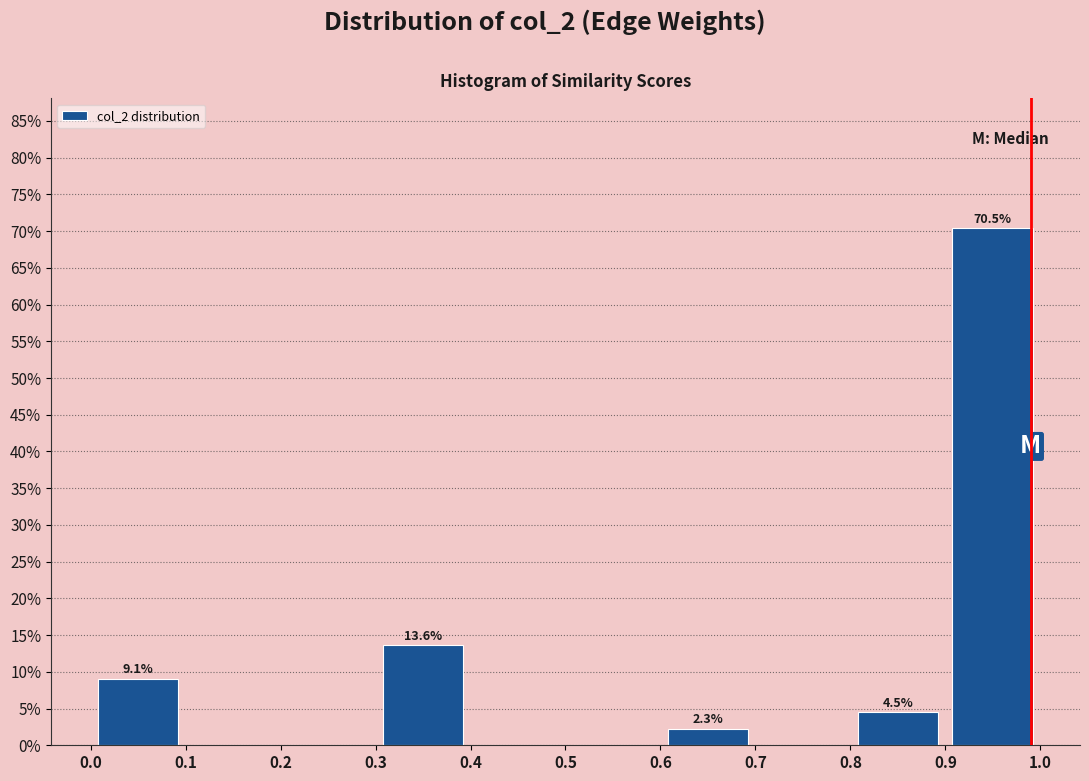

Over which range of the x-axis is the bar tallest?

0.9 to 1.0